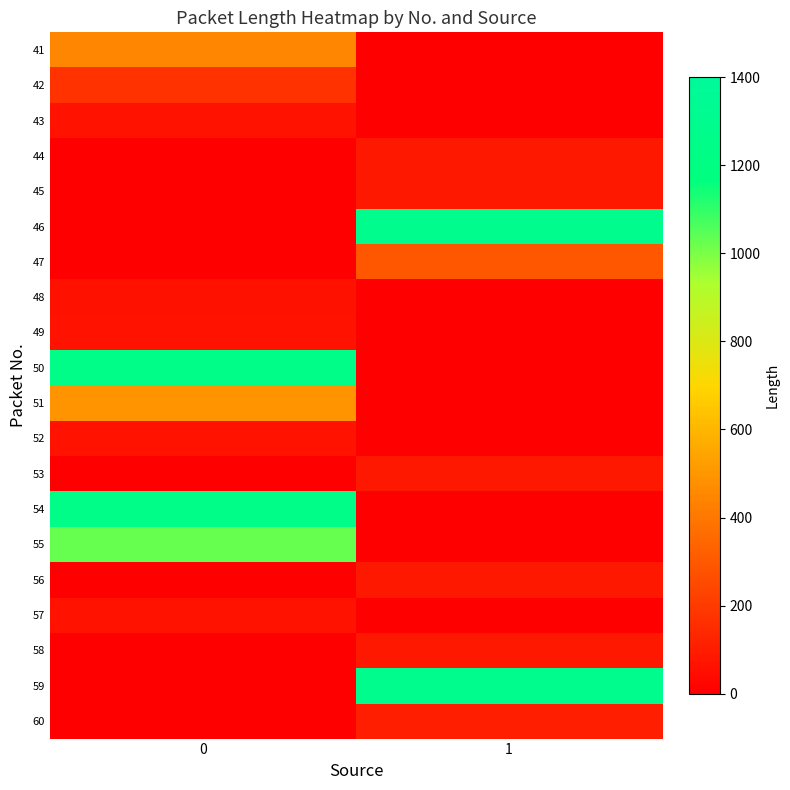

What is the spread (max minus min) of values at 1?

1292